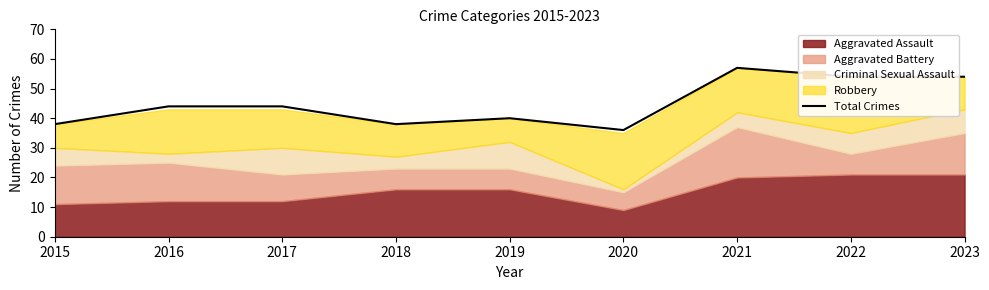

The chart shows a value of 55 at 2020. True or false?

False